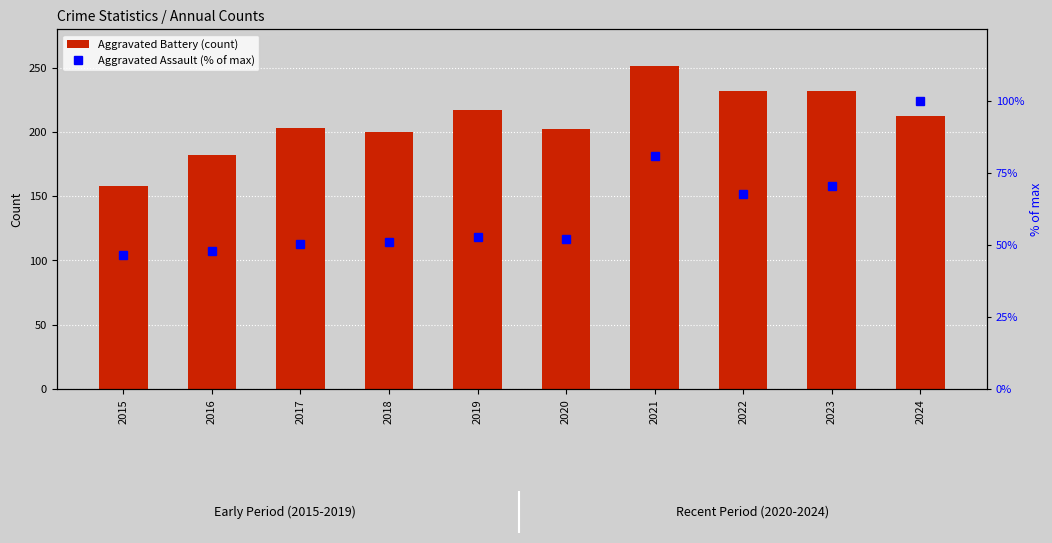

What is the approximate value of Aggravated Assault (% of max) at 2022?

67.9